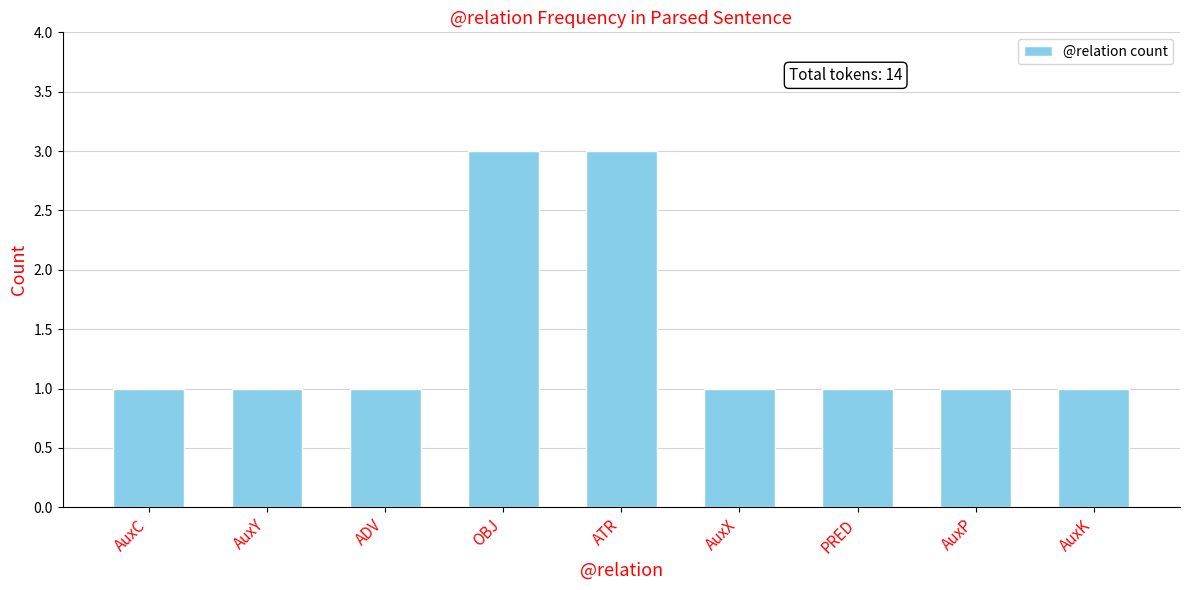

What value does the data have at AuxX?

1